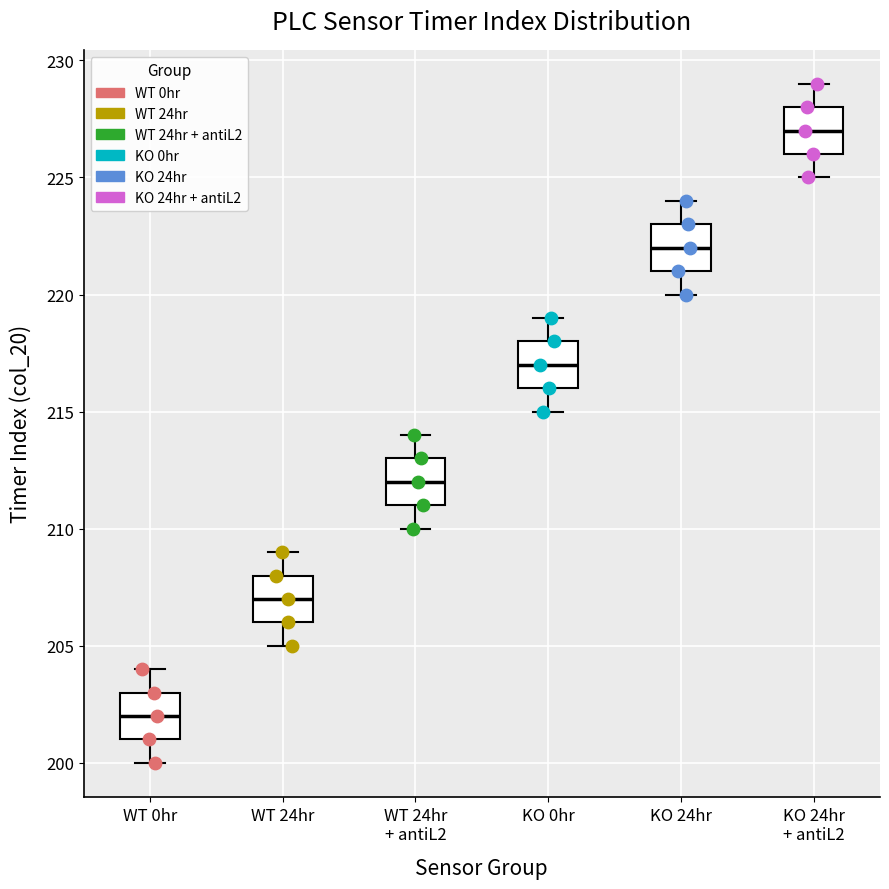

Reading left to right, transcribe this box plot: for each box, give where its median line is, the range the box spans, and where its two whiskers end, as read against the y-axis. The values are not printed on the chart, so give them approximately, as read against the axis.

WT 0hr: median 202, box 201 to 203, whiskers 200 to 204
WT 24hr: median 207, box 206 to 208, whiskers 205 to 209
WT 24hr + antiL2: median 212, box 211 to 213, whiskers 210 to 214
KO 0hr: median 217, box 216 to 218, whiskers 215 to 219
KO 24hr: median 222, box 221 to 223, whiskers 220 to 224
KO 24hr + antiL2: median 227, box 226 to 228, whiskers 225 to 229